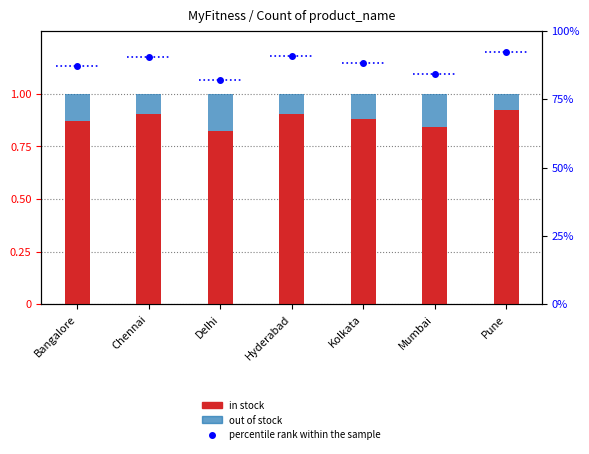

Is it true that in stock equals 0.9 at Kolkata?

True